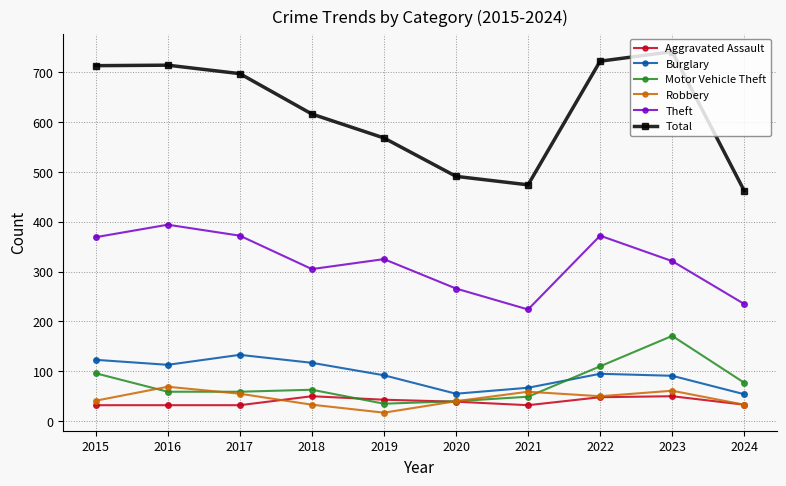

Where is Total nearest to the value 601?

2018